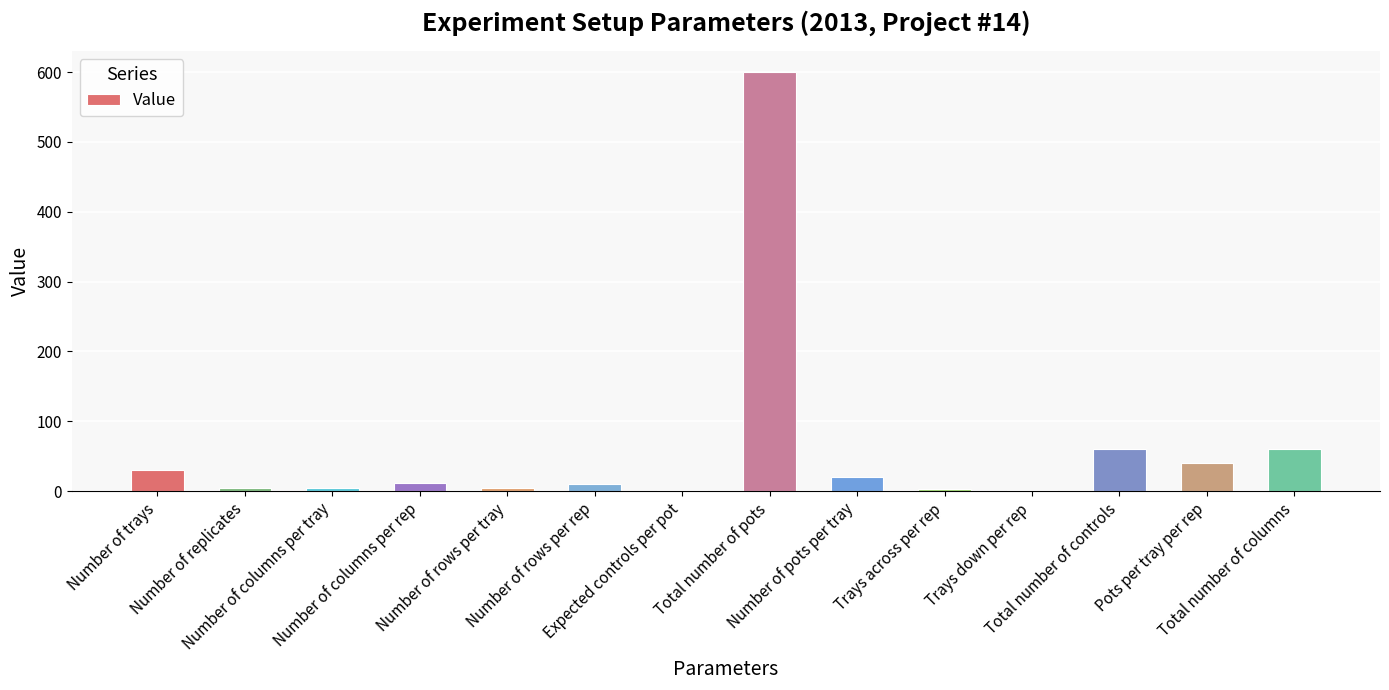

What is the difference between the second highest and second lowest values?

58